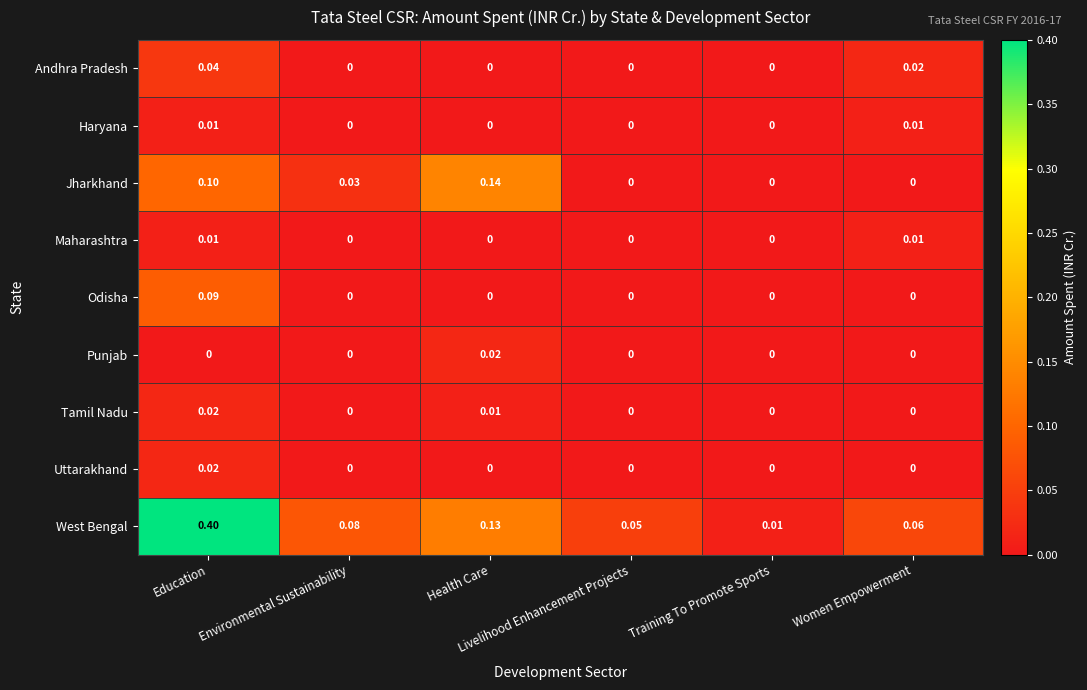

Which series has the largest total across all categories?

West Bengal